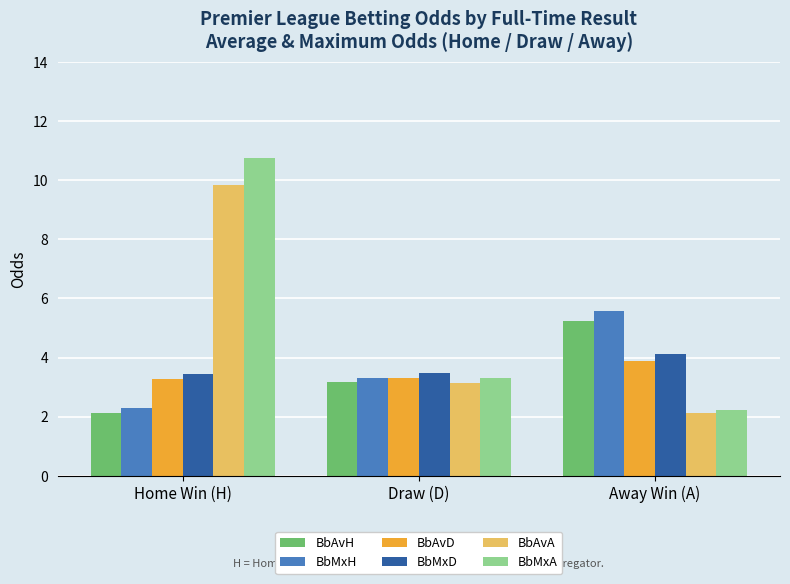

Which series has the largest total across all categories?

BbMxA